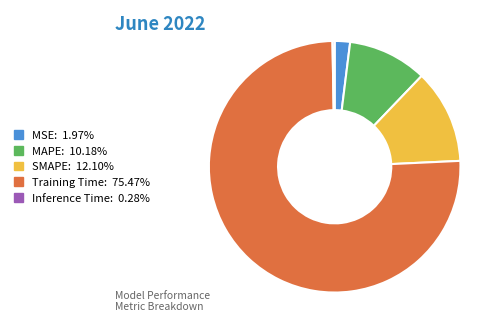

Do MAPE: 10.18% and Inference Time: 0.28% together represent more than half of the pie?

No